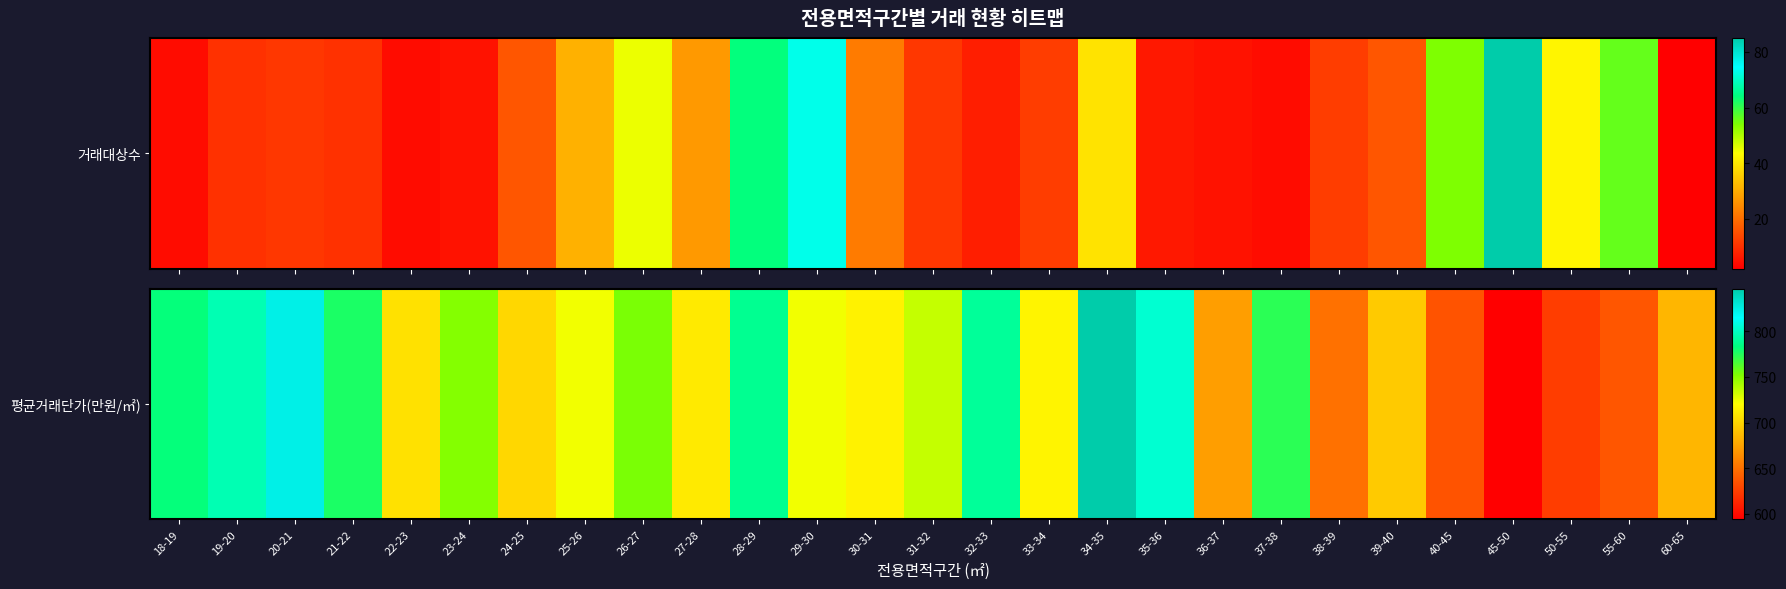

What is the sum of the values at 45-50 and 60-65?

1278.3